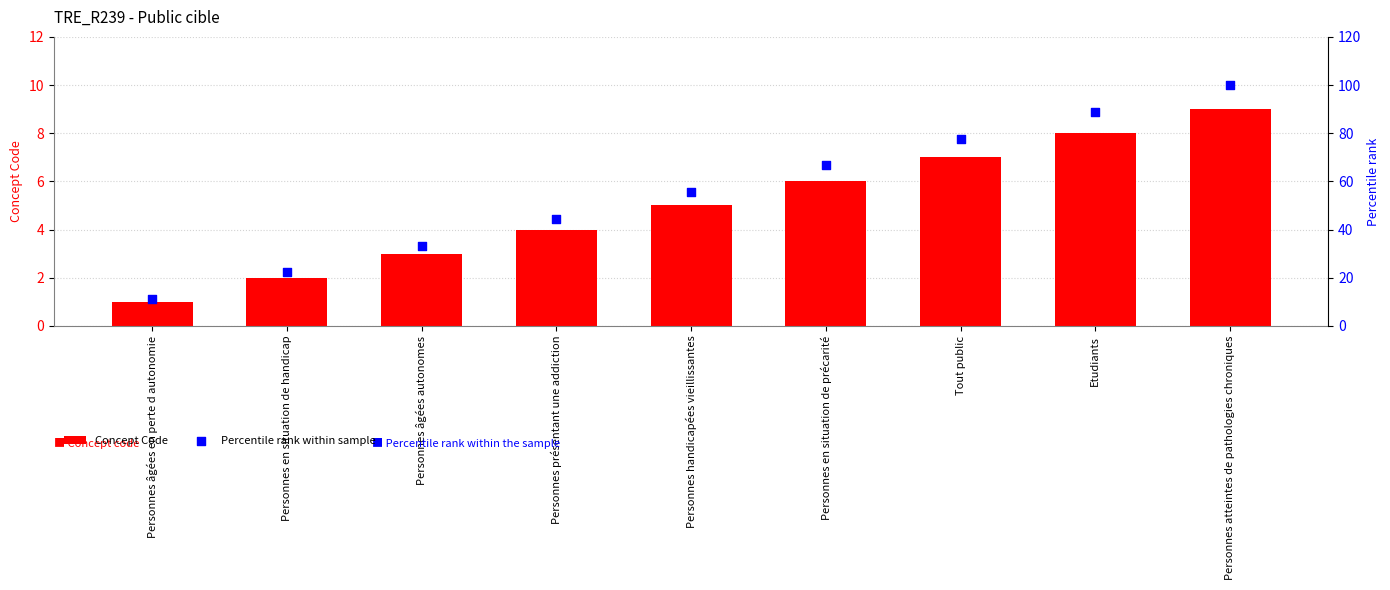

Which series has the widest spread of Y values?

Percentile rank within sample